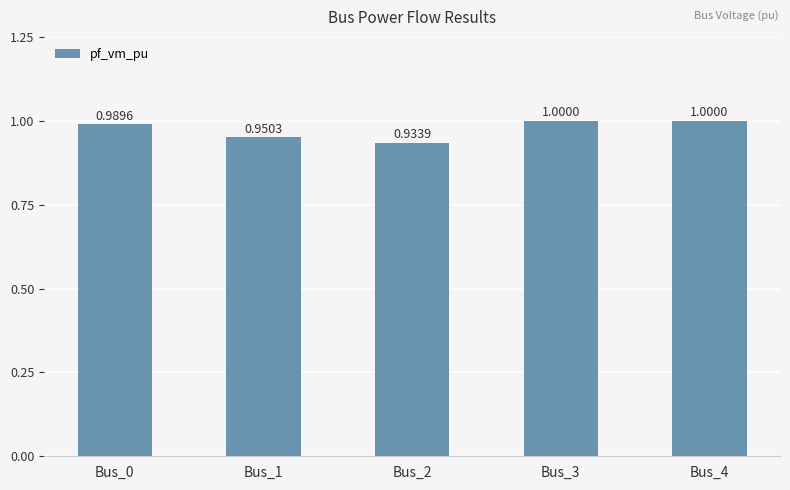

Which has a higher value, Bus_4 or Bus_1?

Bus_4